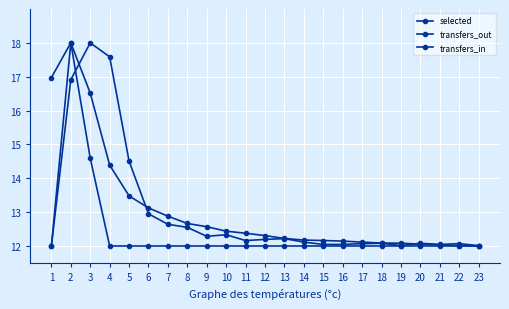

True or false: transfers_in and selected cross at least once.

False